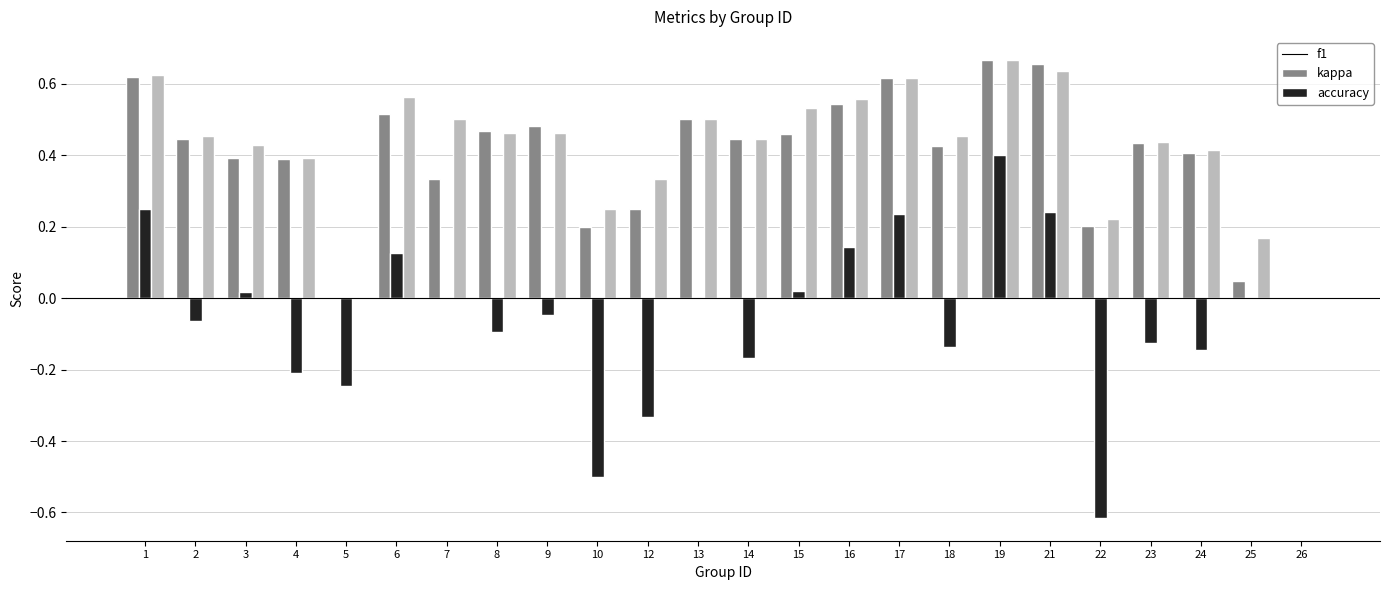

What is the sum of all kappa values?

-1.3